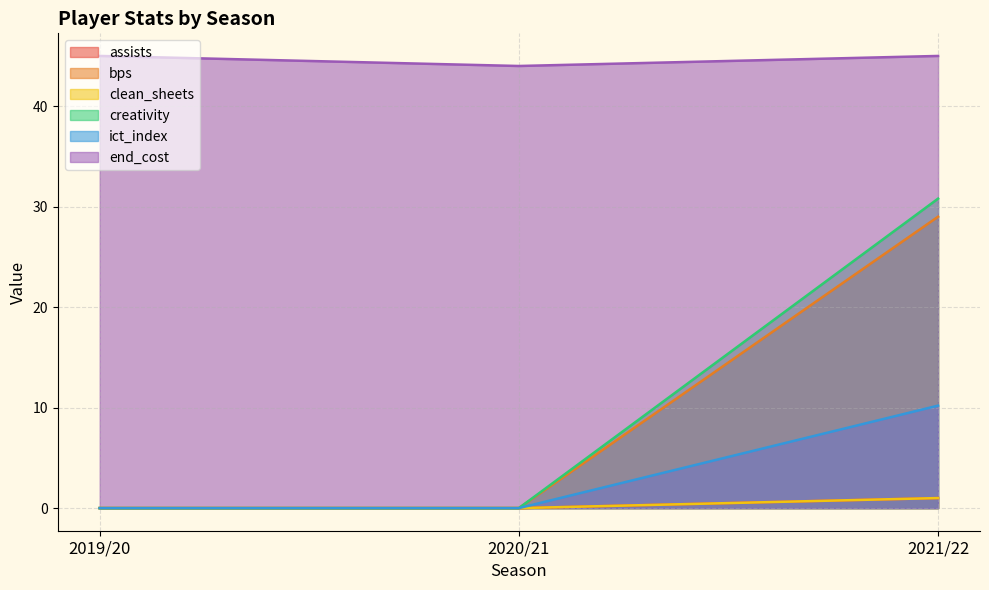

Rank the series at 2020/21 from highest to lowest value.

end_cost, assists, bps, clean_sheets, creativity, ict_index